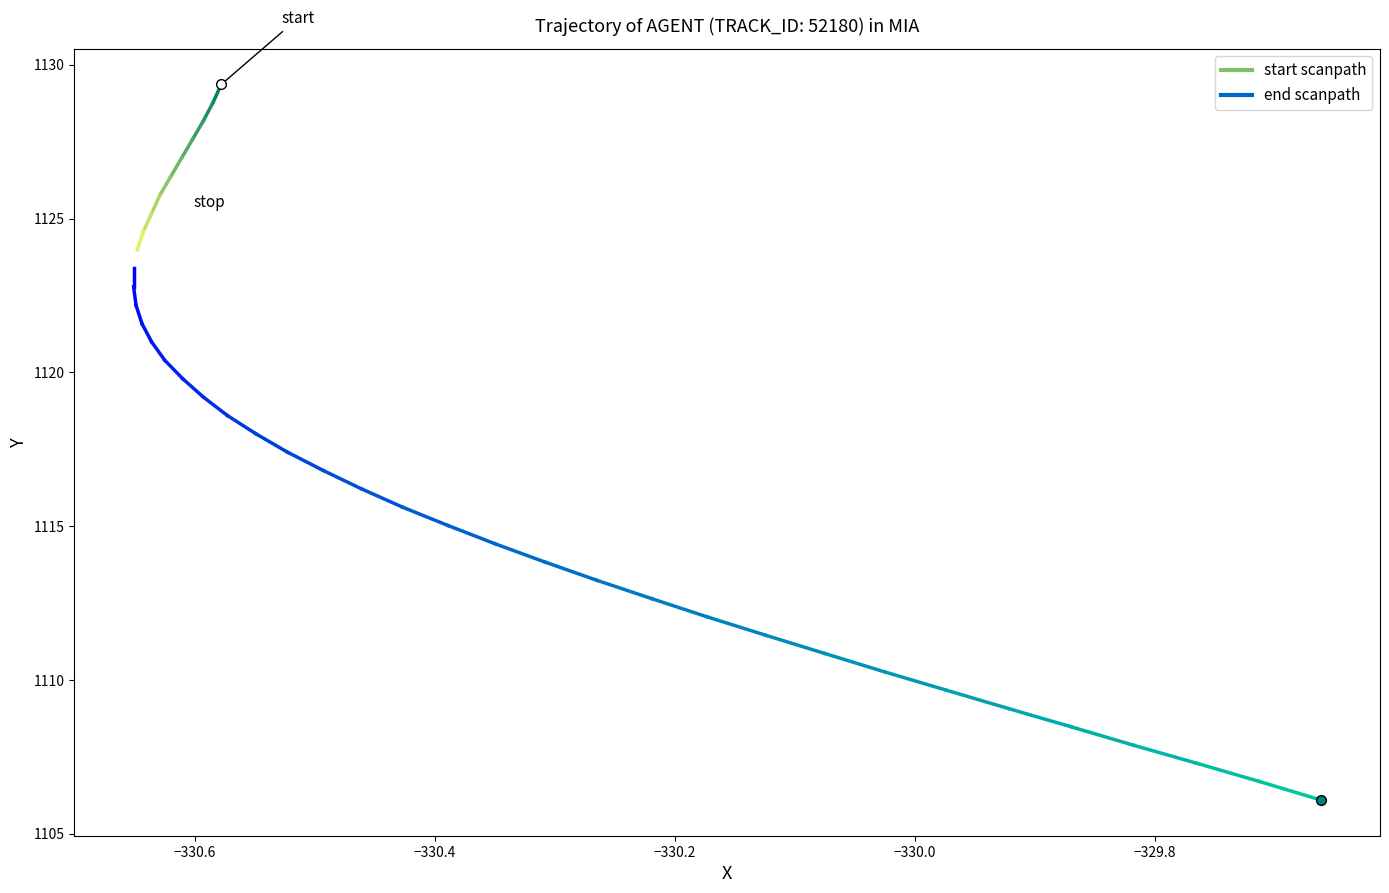

What are all the series names shown in the legend?

start scanpath, end scanpath